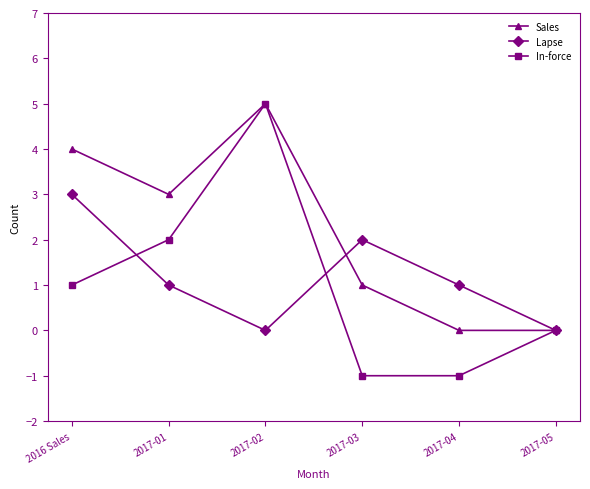

Is the value of Sales at 2017-05 greater than the value of In-force at 2017-04?

Yes